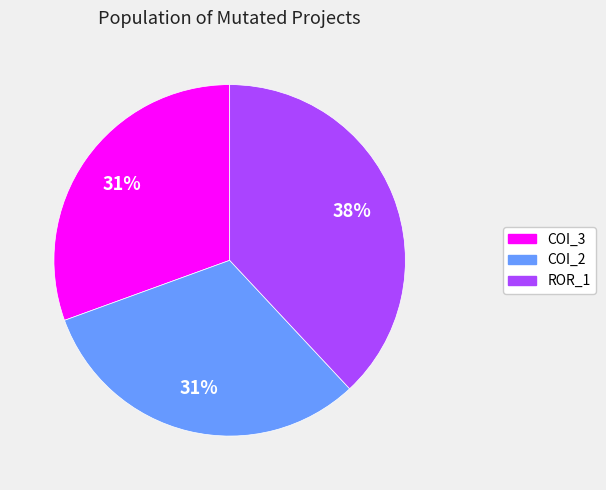

Is there a majority slice in this chart?

No